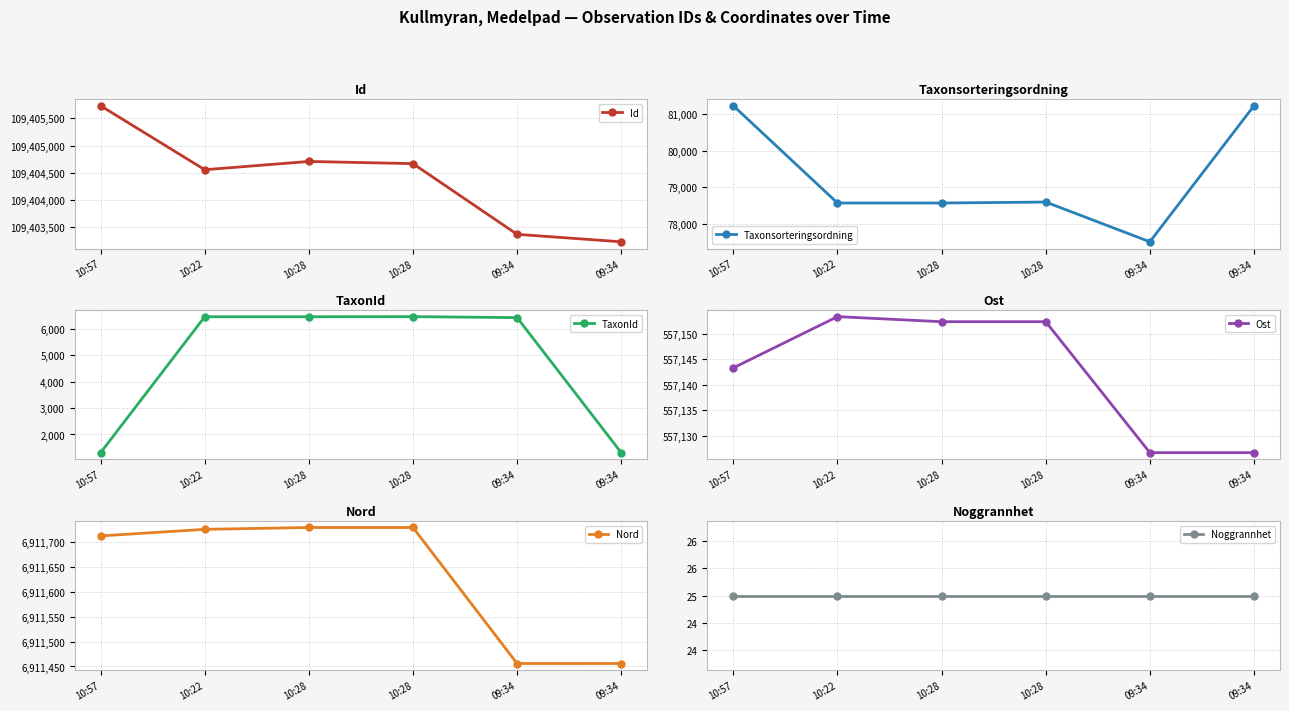

Is it true that TaxonId equals 4428.5 at 10:22?

False